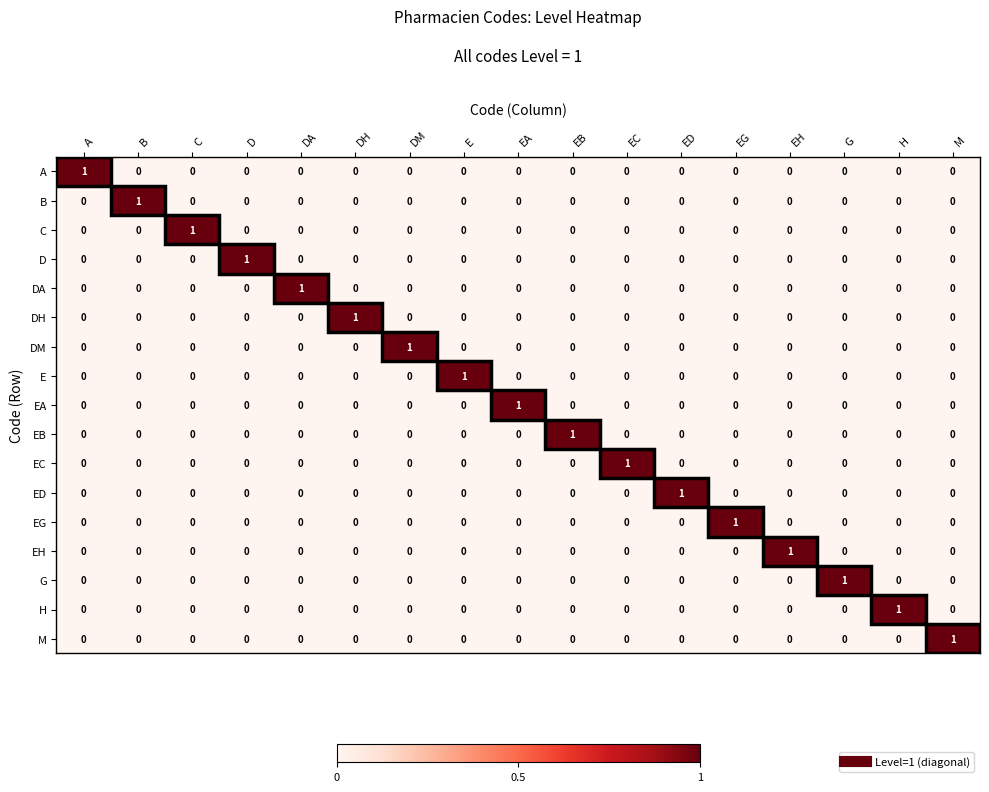

At how many categories does at least one series exceed 0?

17